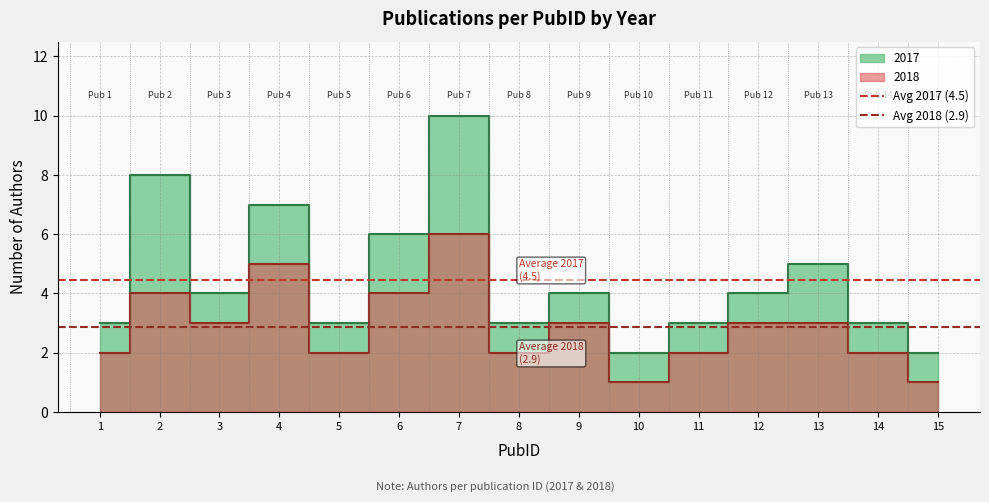

What is the sum of all Avg 2018 (2.9) values?

5.7